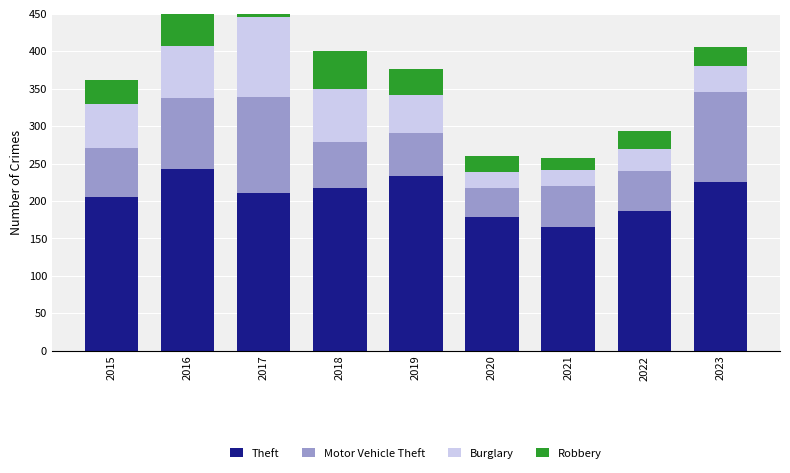

What is the sum of the Burglary values at 2017 and 2021?

128